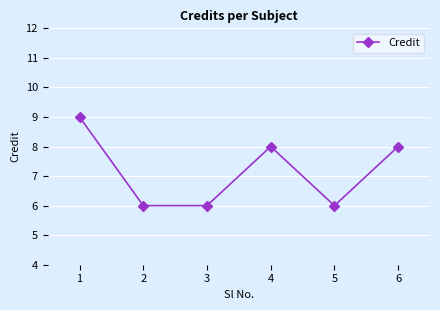

Read the value at 3.

6